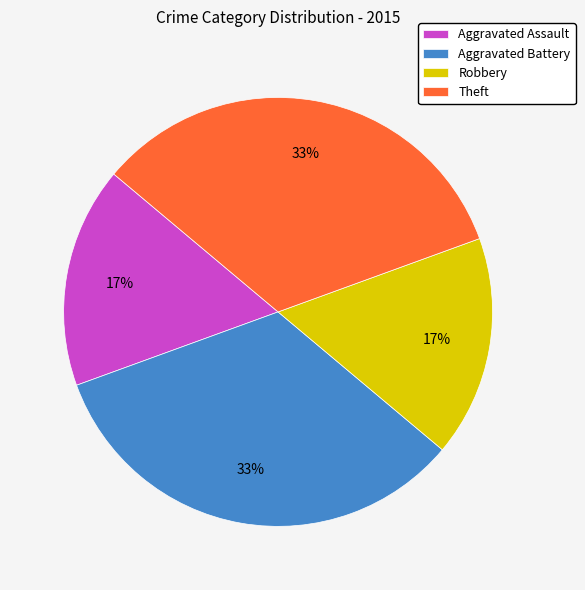

What is the ratio of the value at Theft to the value at Aggravated Battery?

1.0